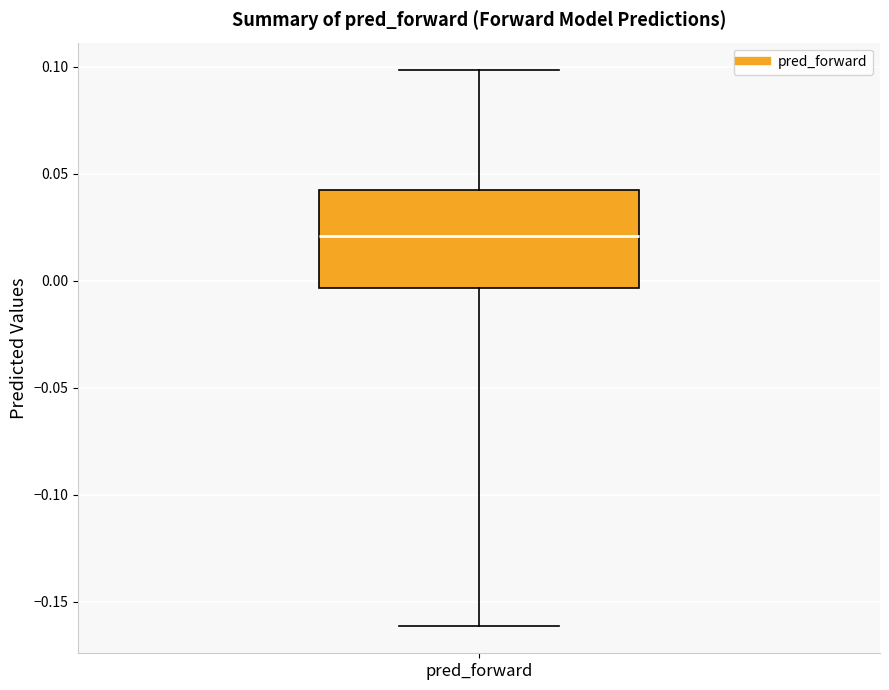

Transcribe this box plot: give where the median line is, the range the box spans, and where the two whiskers end, as read against the y-axis. The values are not printed on the chart, so give them approximately, as read against the axis.

median 0.020, box -0.005 to 0.045, whiskers -0.160 to 0.100